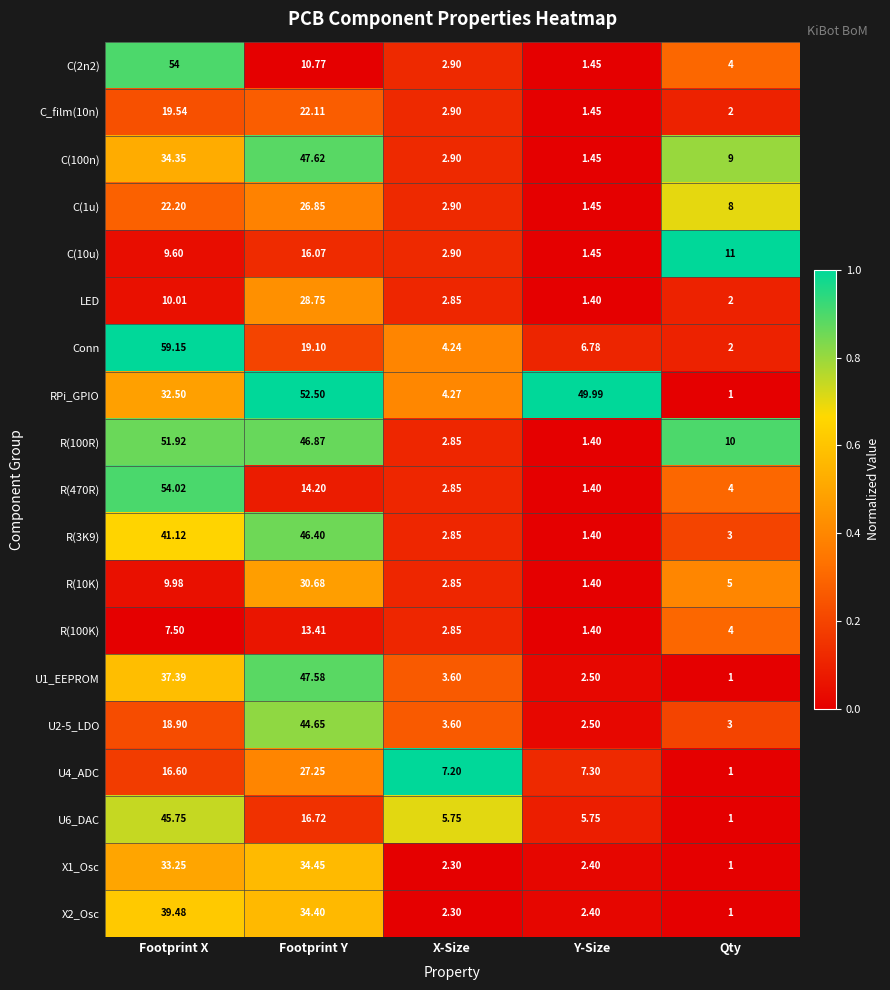

List the series in order of their peak value, highest first.

Conn, R(470R), C(2n2), RPi_GPIO, R(100R), C(100n), U1_EEPROM, R(3K9), U6_DAC, U2-5_LDO, X2_Osc, X1_Osc, R(10K), LED, U4_ADC, C(1u), C_film(10n), C(10u), R(100K)